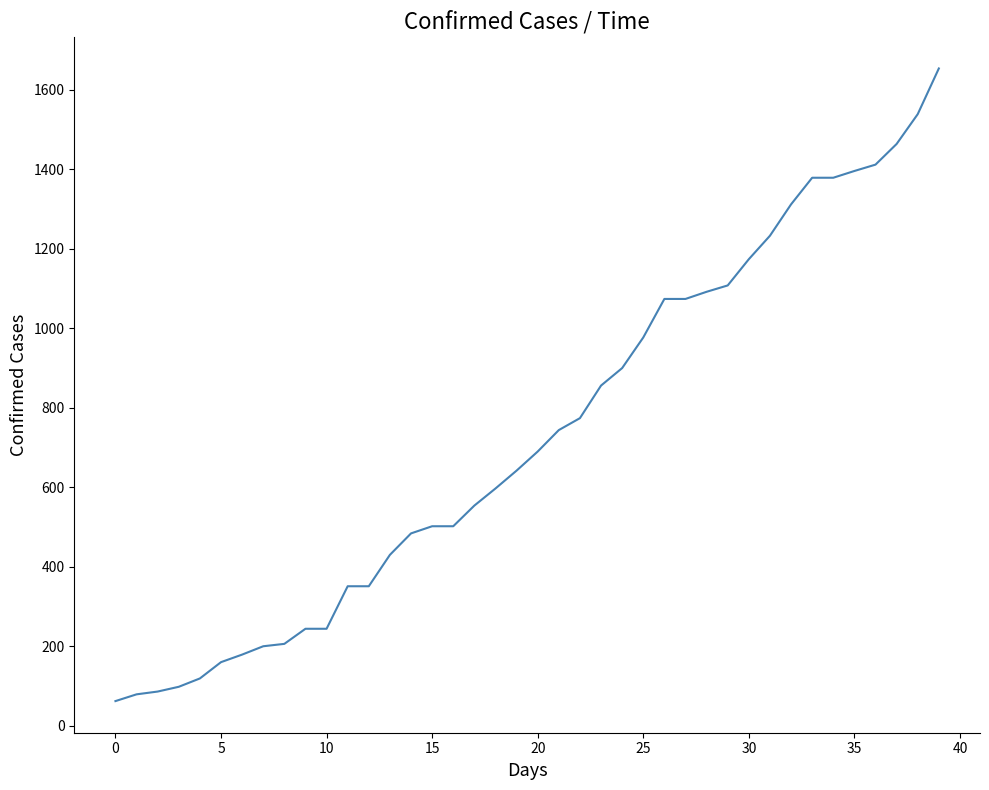

What is the minimum value shown in the chart?

62